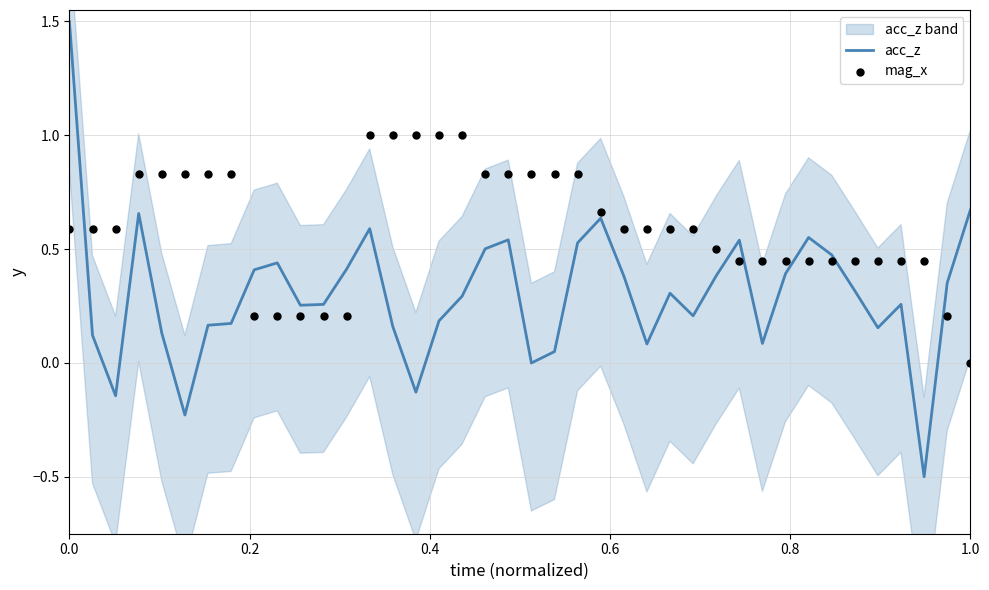

Which series reaches the minimum Y coordinate?

acc_z